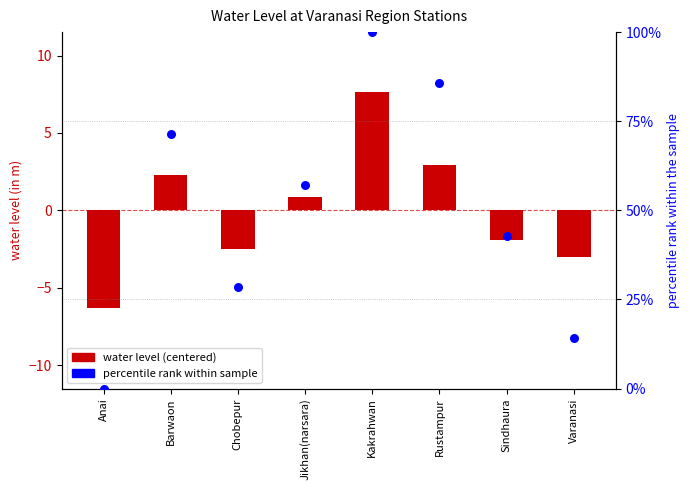

At which category is the sum across all series the highest?

Kakrahwan